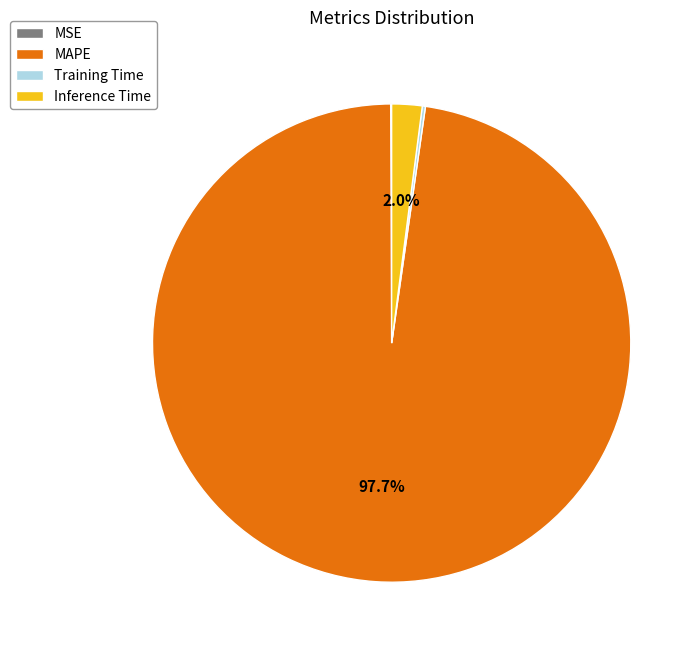

What is the majority slice?

MAPE